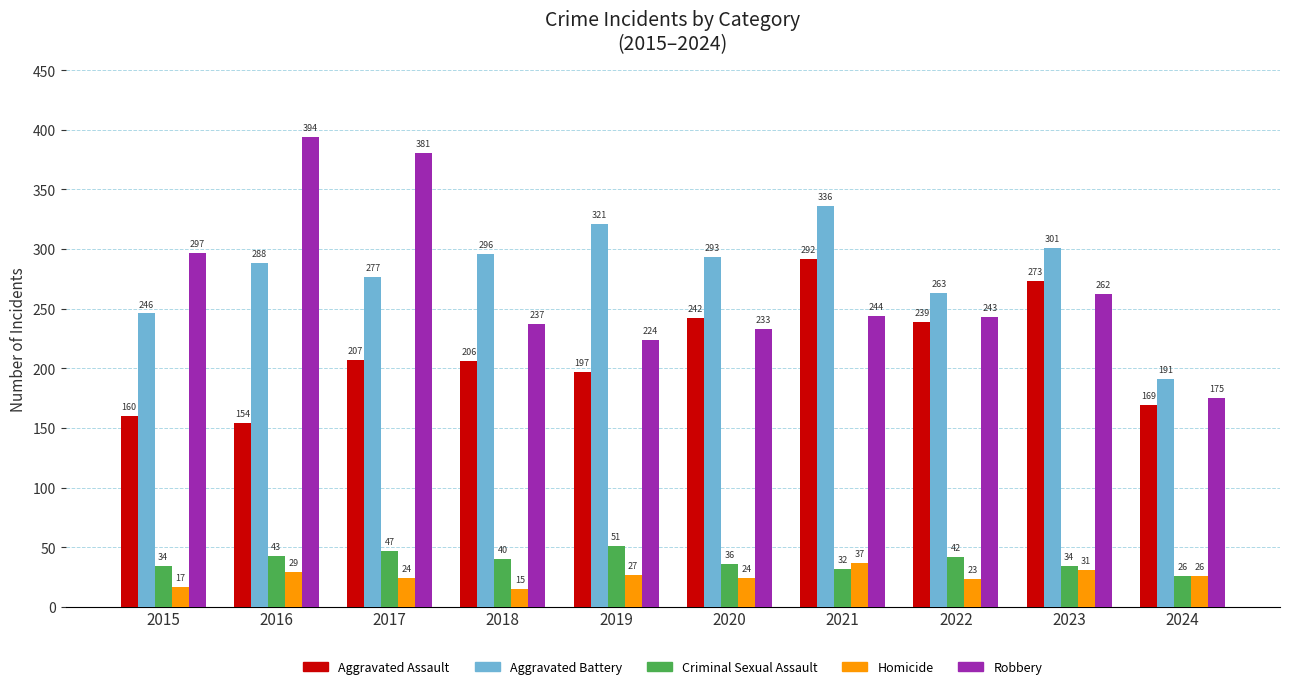

At 2018, list the series in order from smallest to largest.

Homicide, Criminal Sexual Assault, Aggravated Assault, Robbery, Aggravated Battery